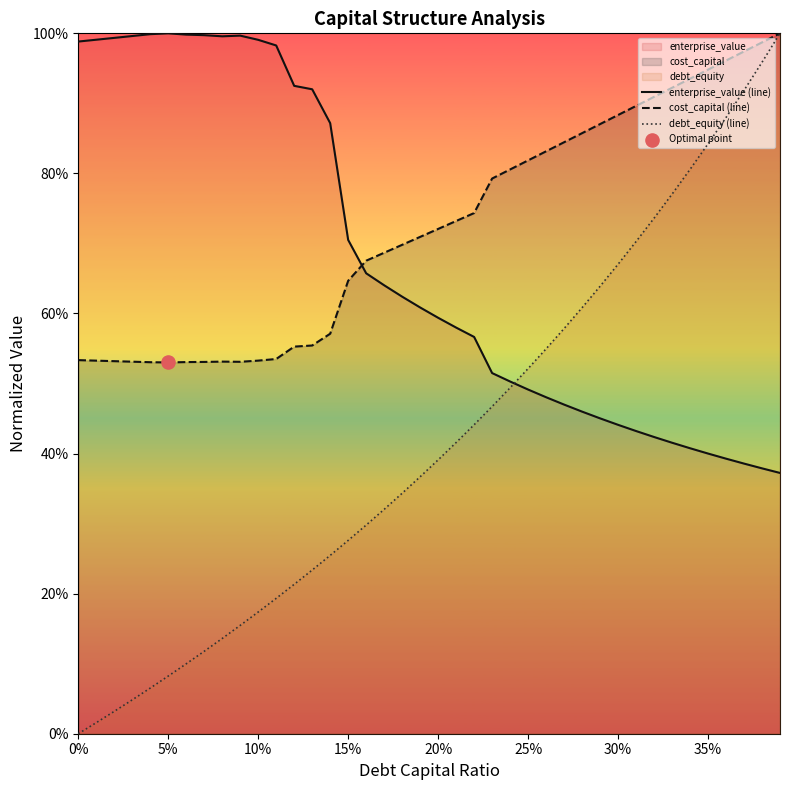

What are all the series names shown in the legend?

enterprise_value (line), cost_capital (line), debt_equity (line)